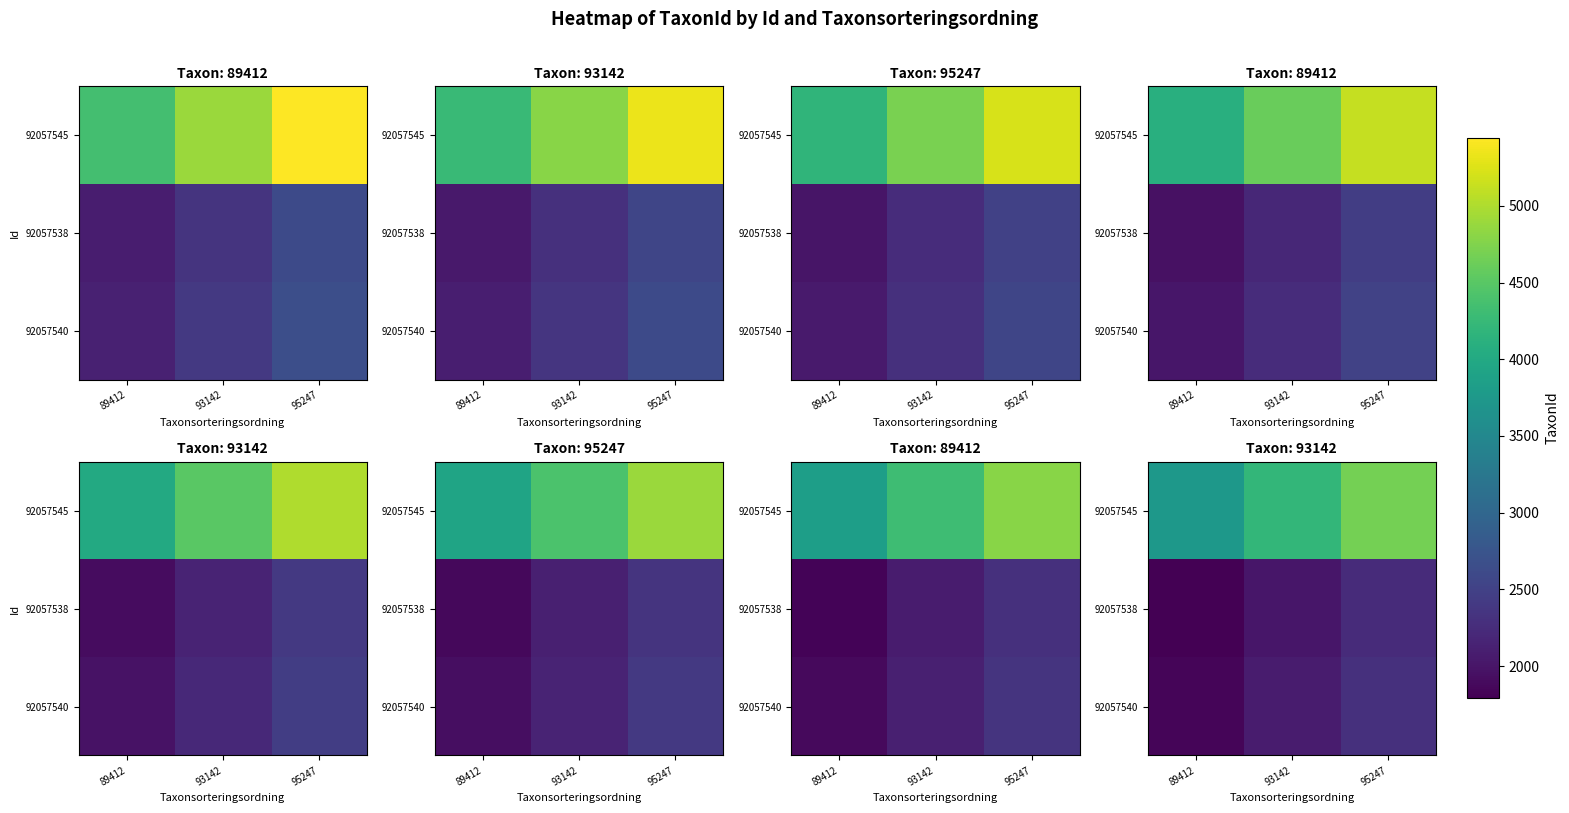

How many series are shown in this chart?

3